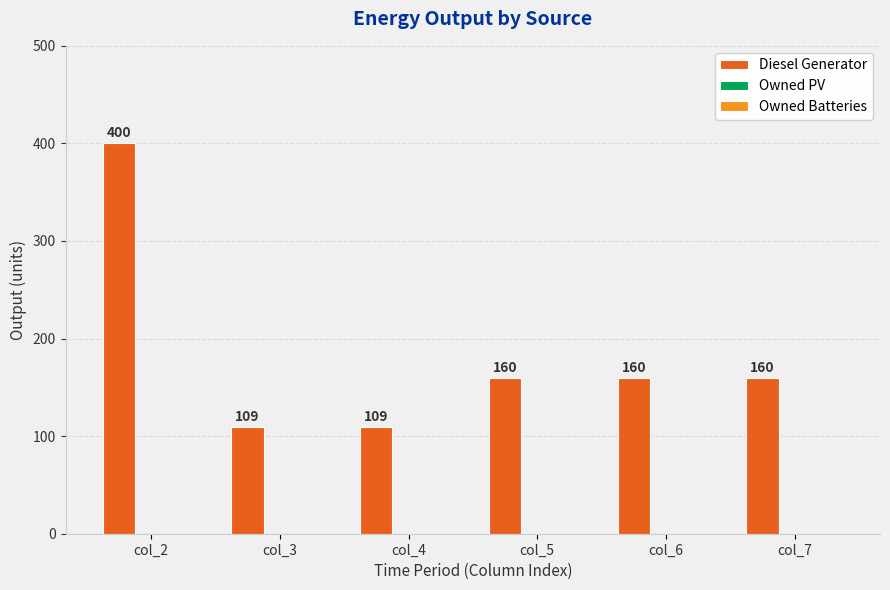

The chart shows a value of 160 at col_7. True or false?

True